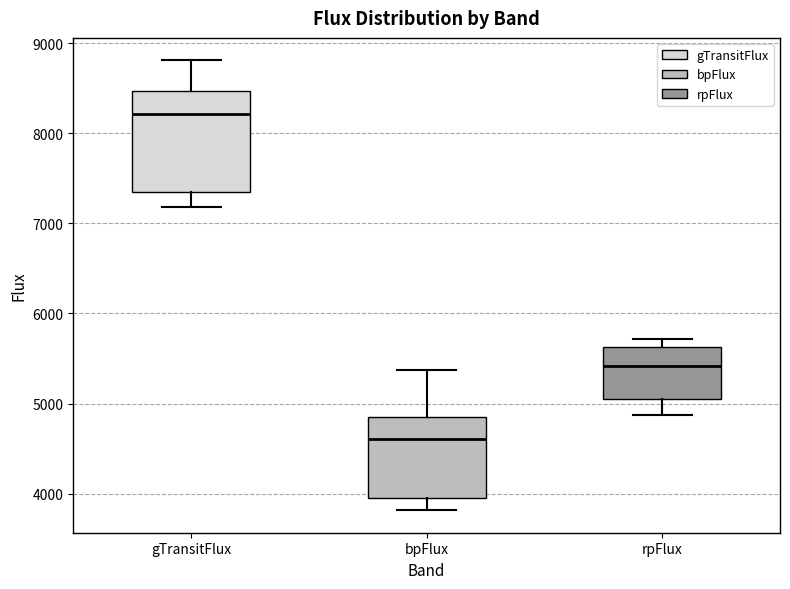

Reading left to right, transcribe this box plot: for each box, give where its median line is, the range the box spans, and where its two whiskers end, as read against the y-axis. The values are not printed on the chart, so give them approximately, as read against the axis.

gTransitFlux: median 8200, box 7300 to 8500, whiskers 7200 to 8800
bpFlux: median 4600, box 4000 to 4900, whiskers 3800 to 5400
rpFlux: median 5400, box 5100 to 5600, whiskers 4900 to 5700